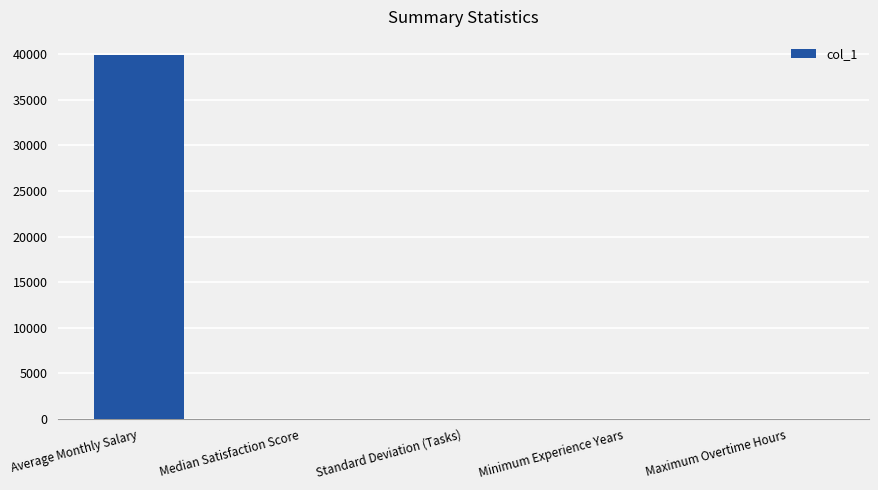

Which label corresponds to the largest value in the chart?

Average Monthly Salary